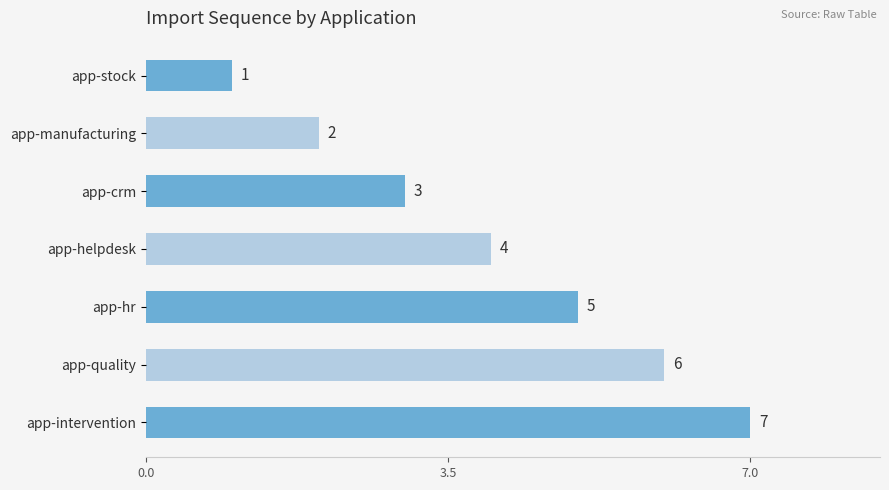

Read the value at app-helpdesk.

4